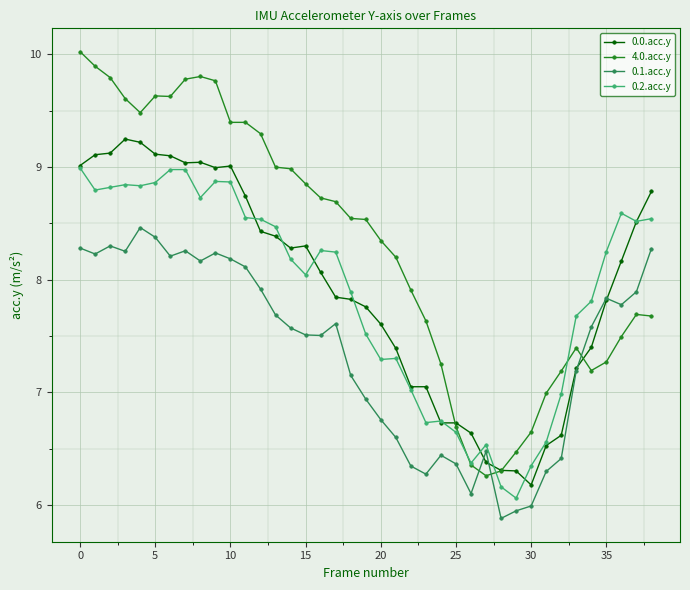

Does the chart have visible grid lines?

Yes